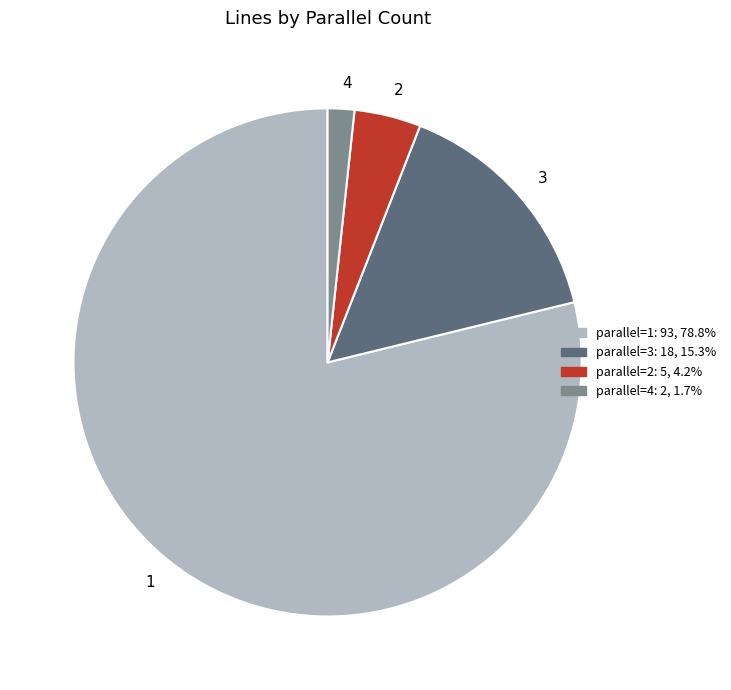

Which category has the smallest portion of the pie?

4